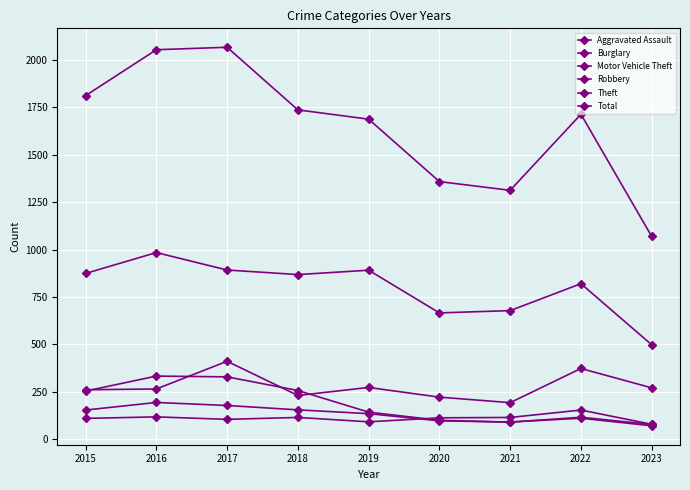

How many lines are shown in the chart?

6